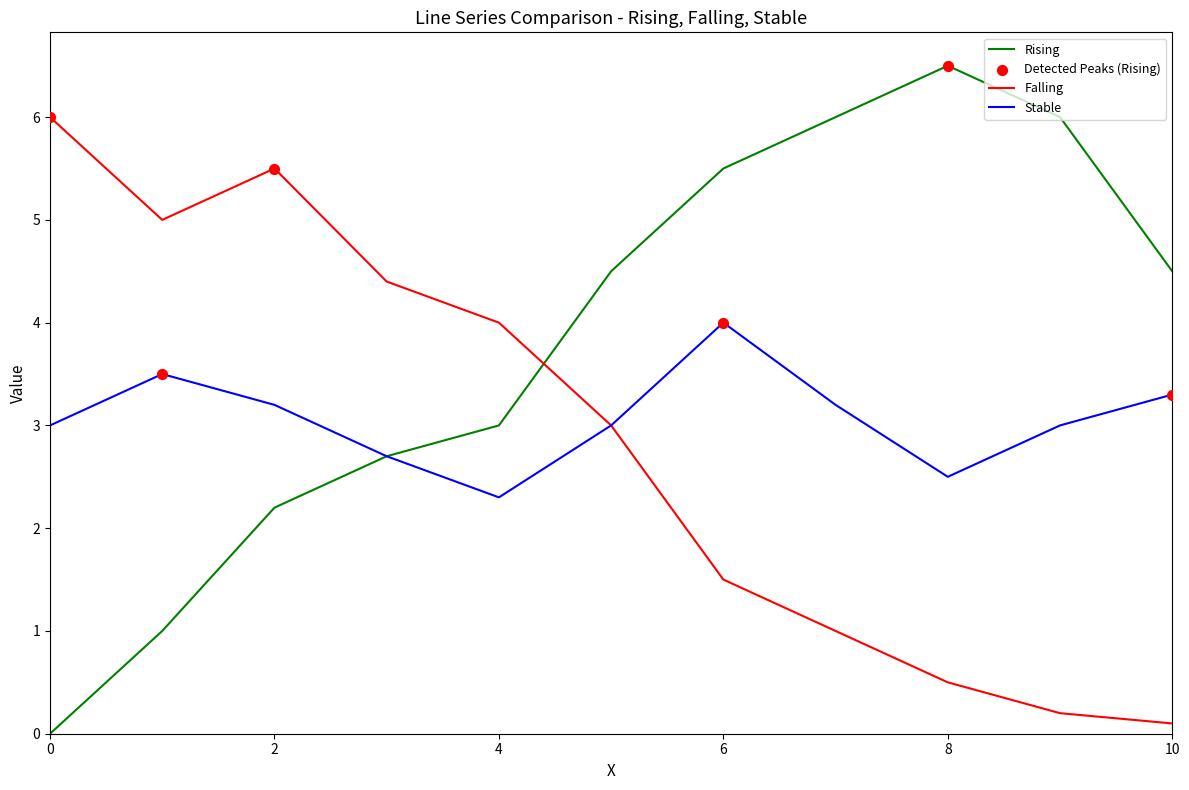

True or false: Falling and Rising intersect in this chart.

True